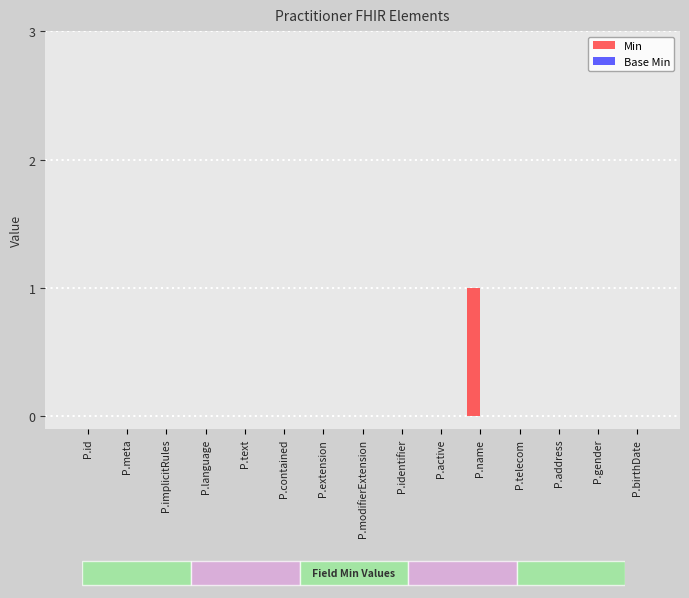

The value of Min at P.telecom is 1. True or false?

False